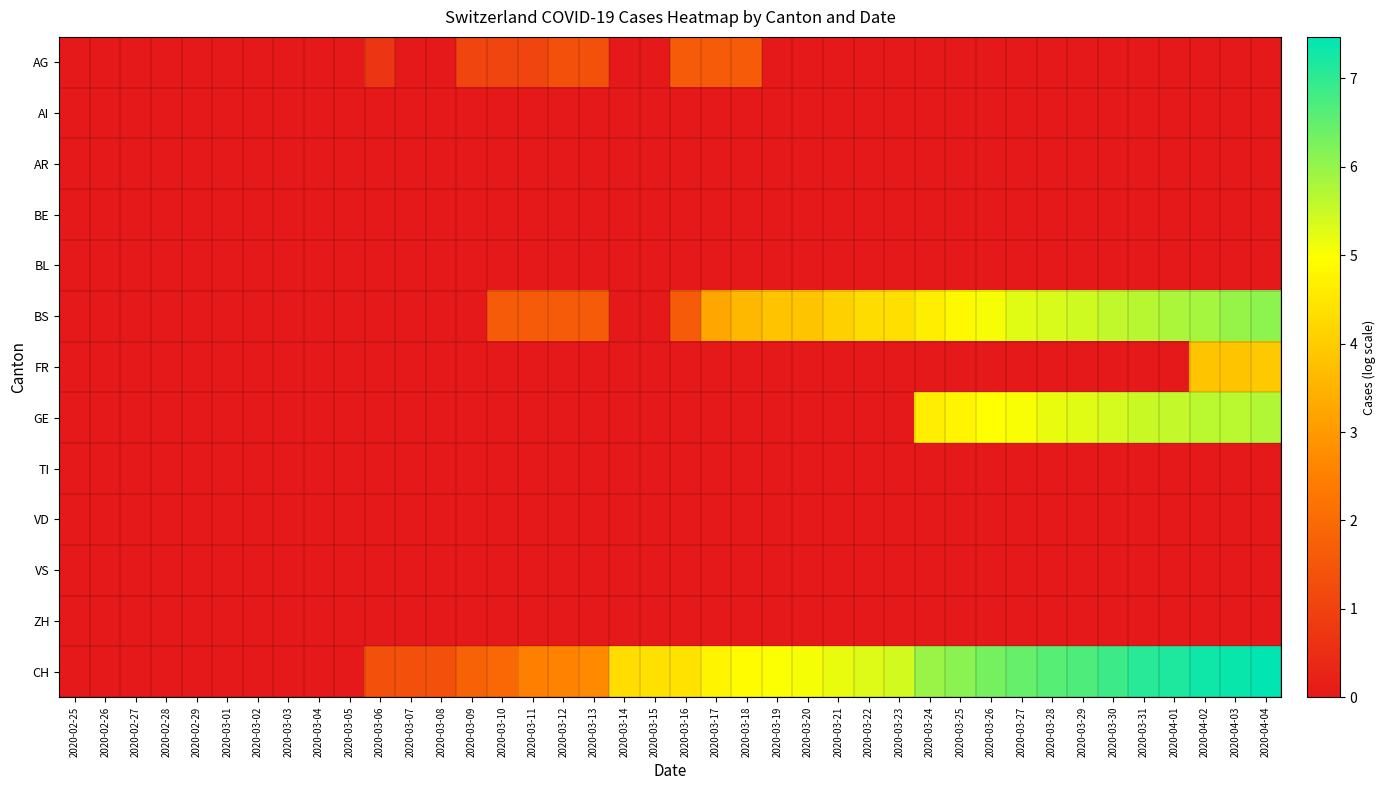

Which series has the largest total across all categories?

CH